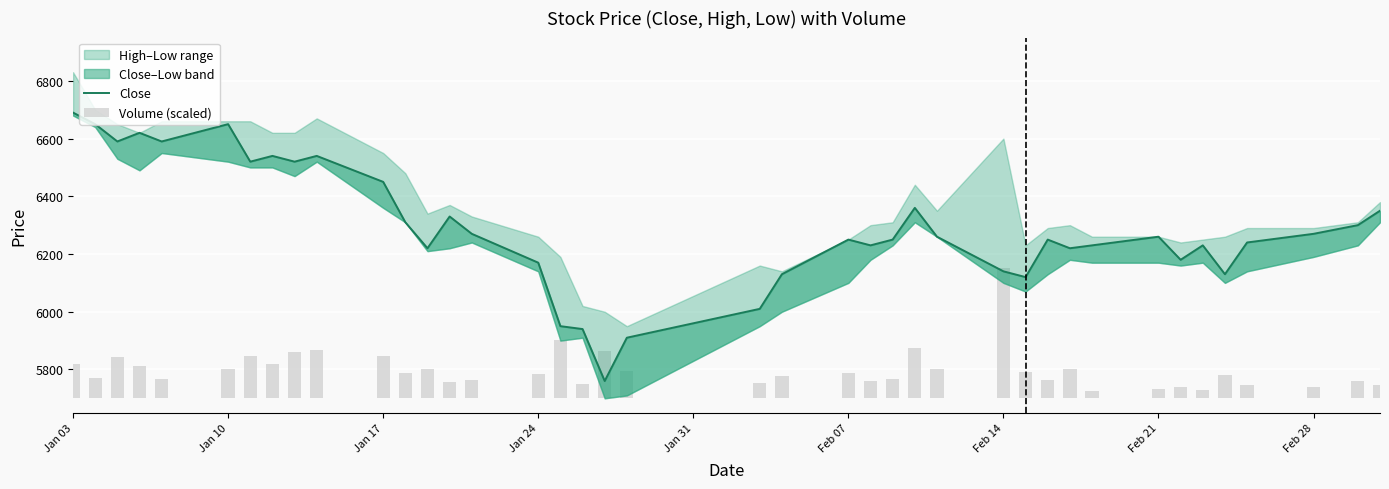

Is the value of Close at 22 greater than the value of Volume (scaled) at 18?

Yes